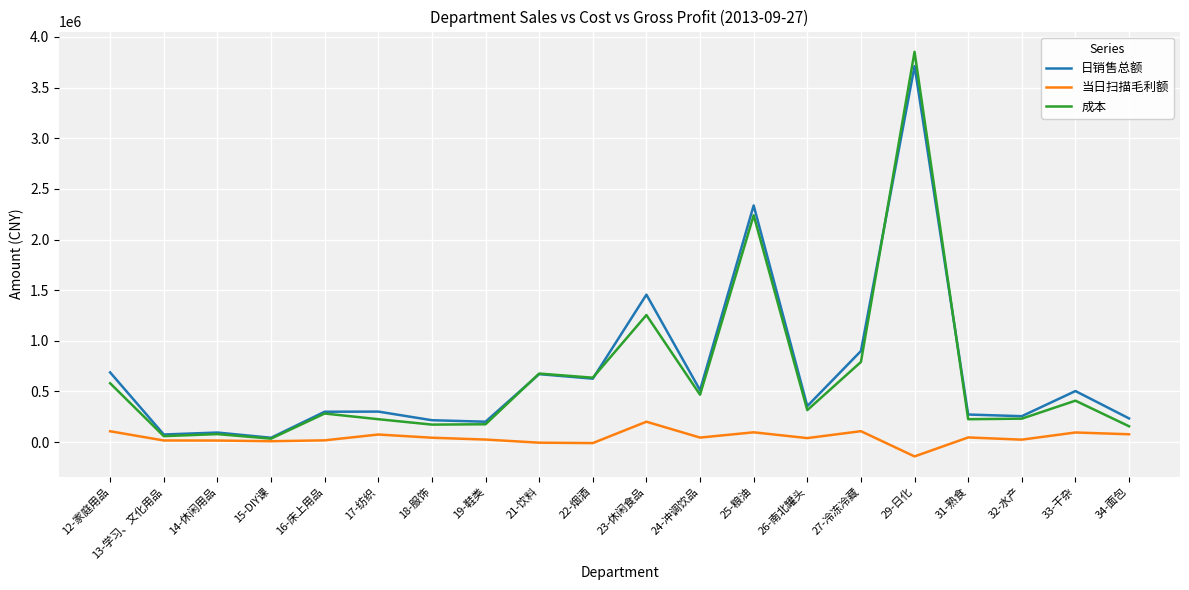

At which category does the chart reach its peak across all series?

29-日化